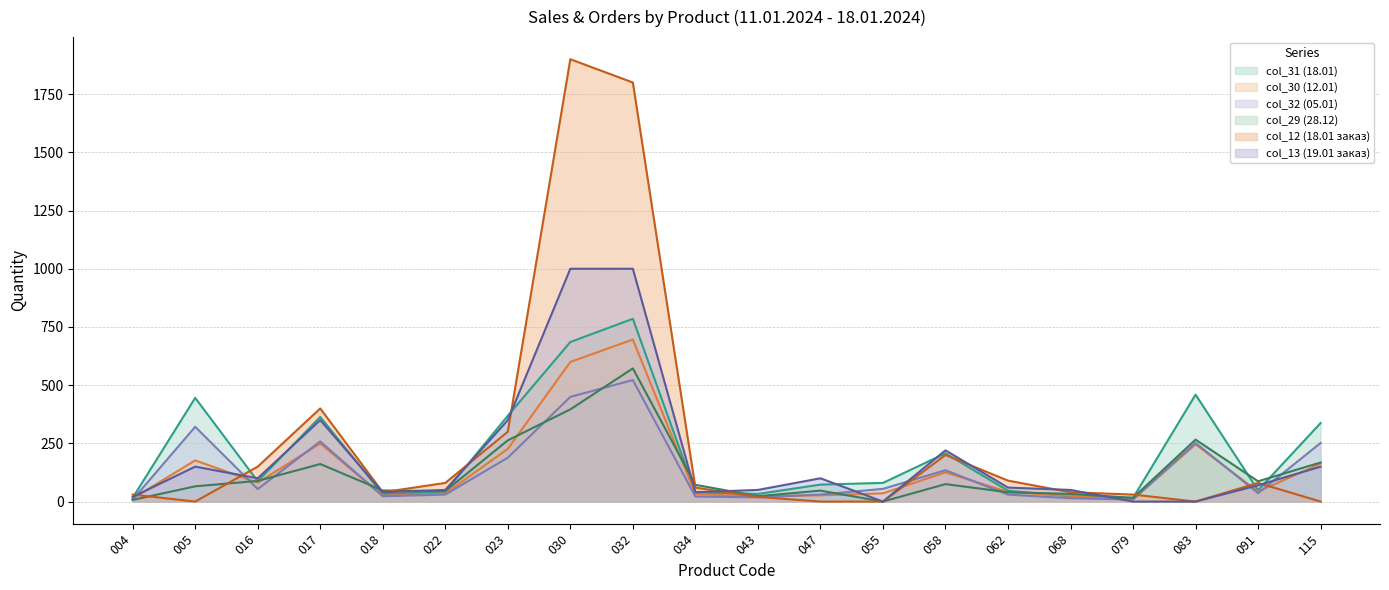

What is the approximate value of col_13 (19.01 заказ) at 043?

50.0